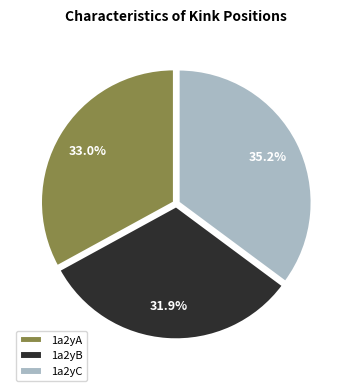

Is it true that 1a2yA is 19% of the pie?

False